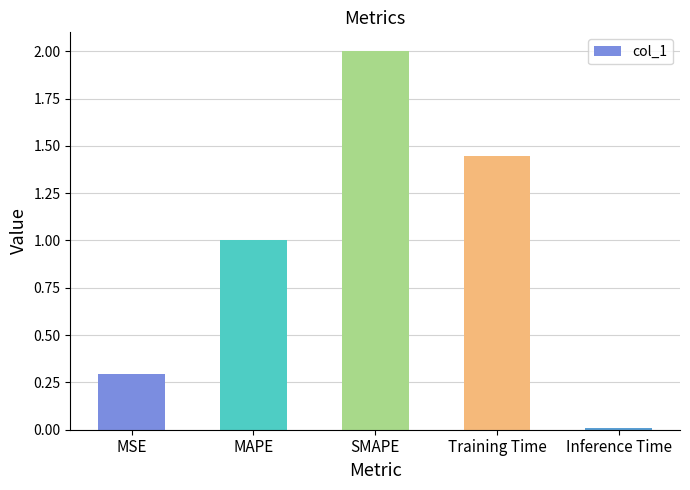

The value at MAPE is 0.3. True or false?

False